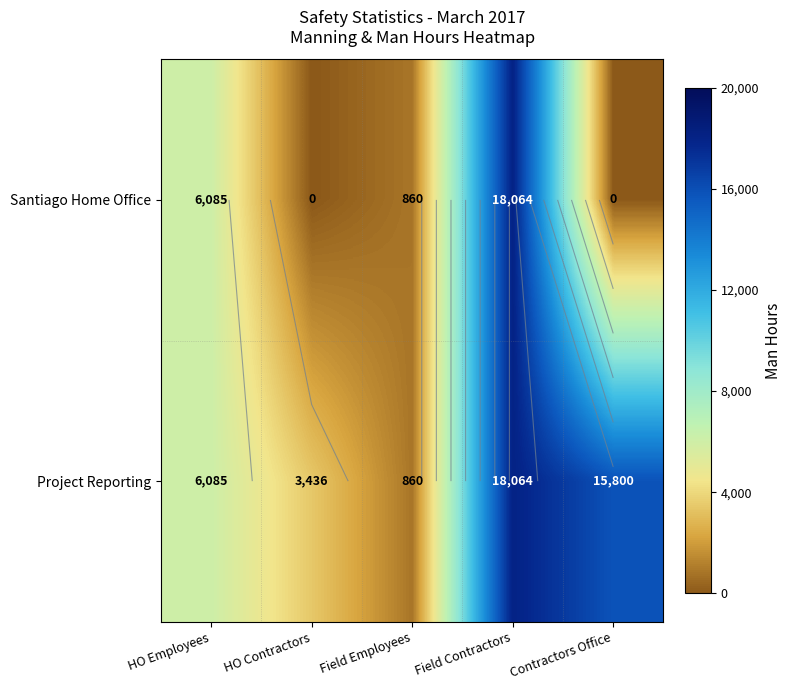

Is the value of Project Reporting at HO Employees greater than the value of Santiago Home Office at HO Contractors?

Yes